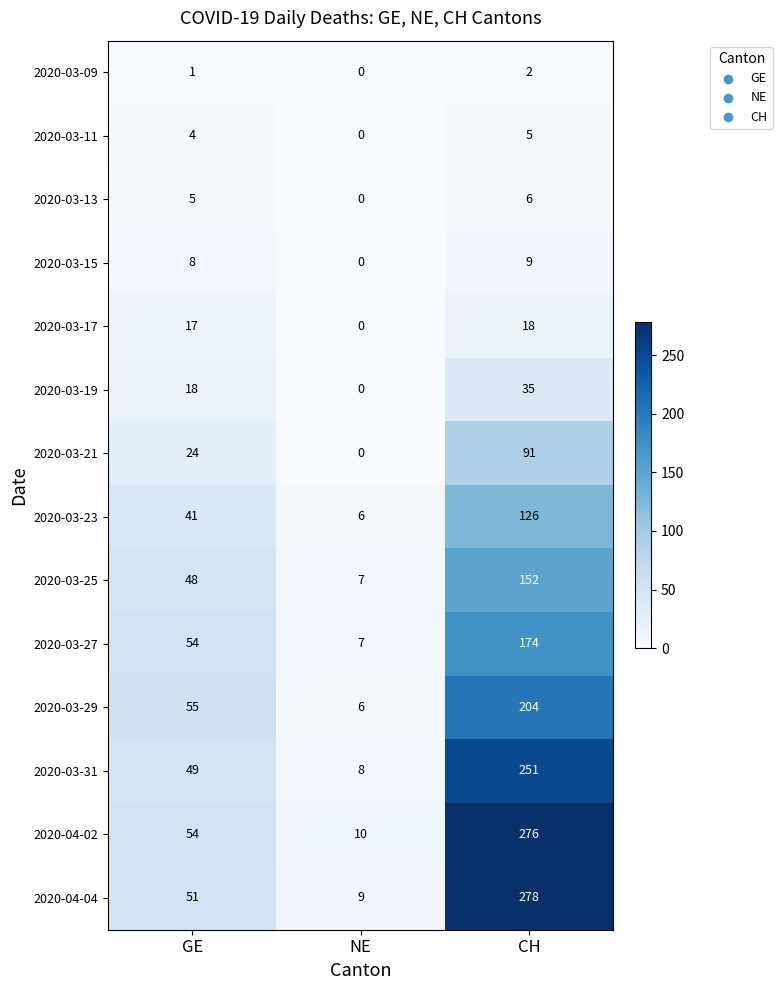

What is the difference between the maximum and minimum values in the 2020-03-11 series?

5